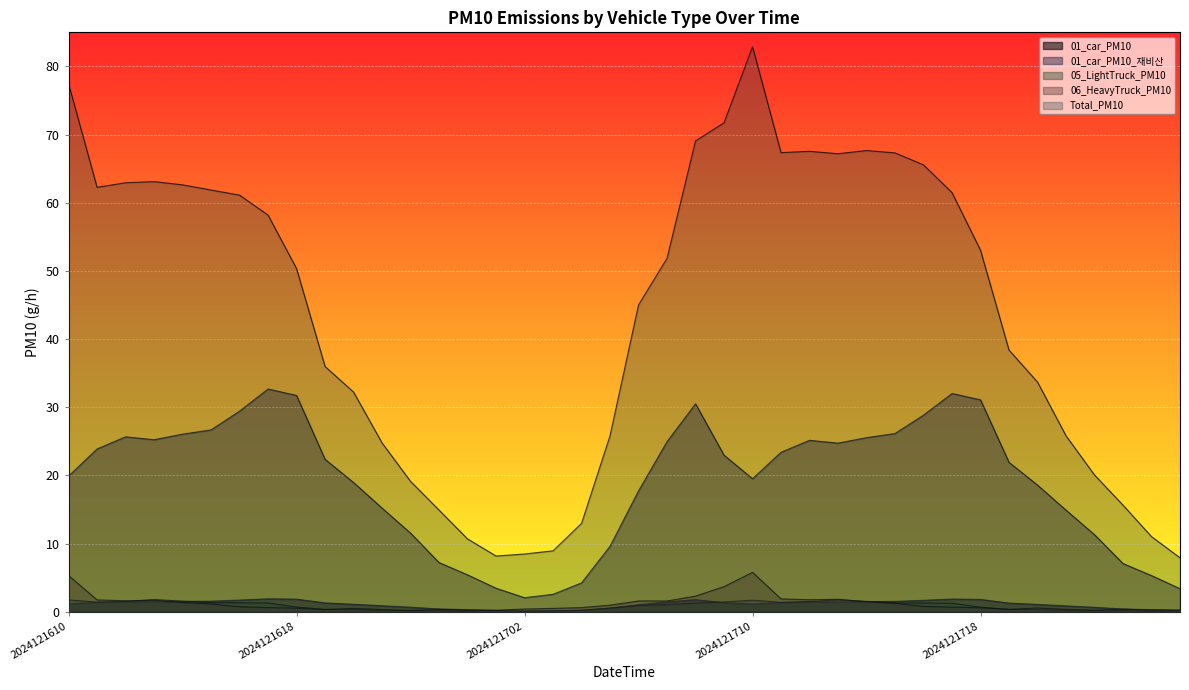

Which series has the largest total across all categories?

Total_PM10